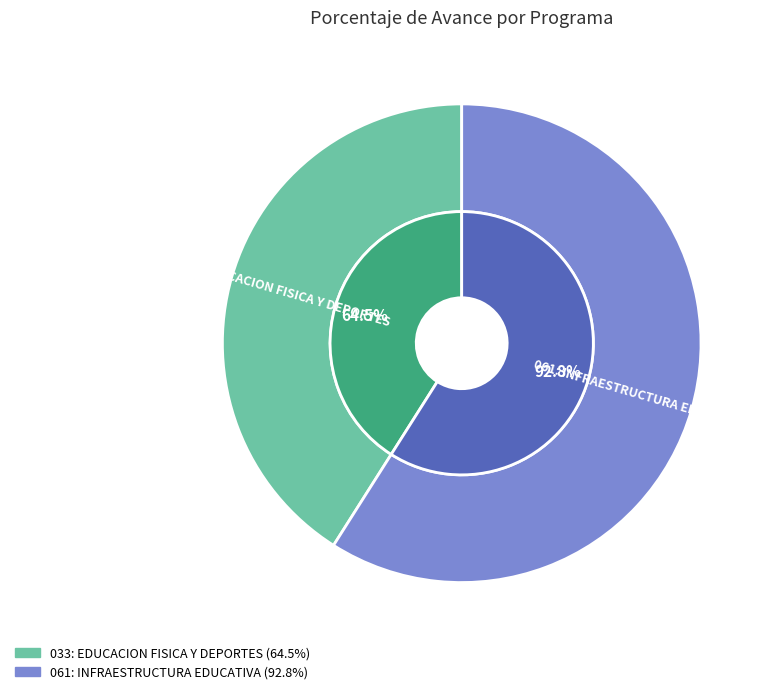

To the nearest percent, what percentage of the pie is 061: INFRAESTRUCTURA EDUCATIVA?

59%